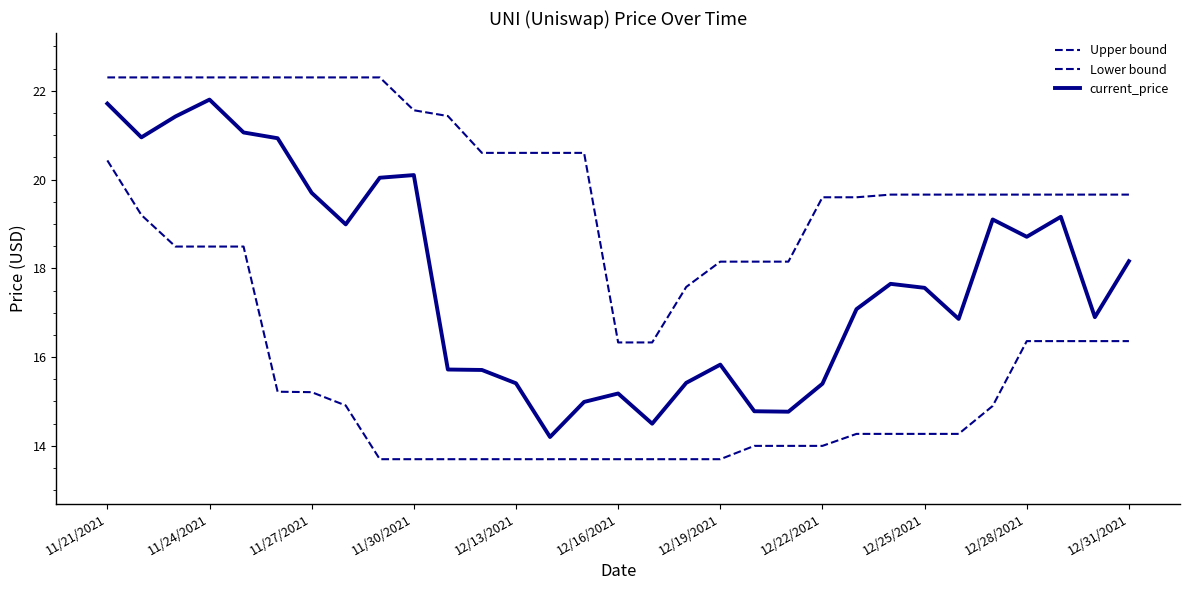

Does the chart display data point markers on the line(s)?

No